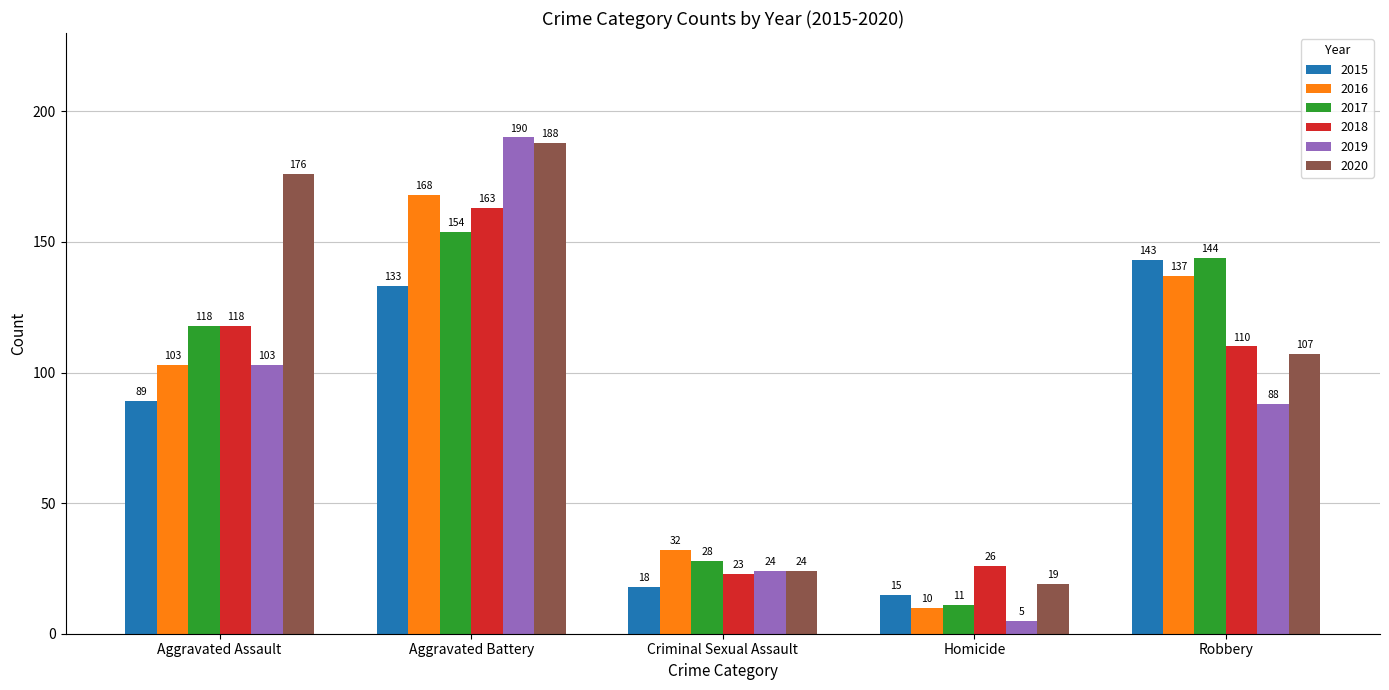

What is the value of the 2016 bar at the 2nd from the left?

168